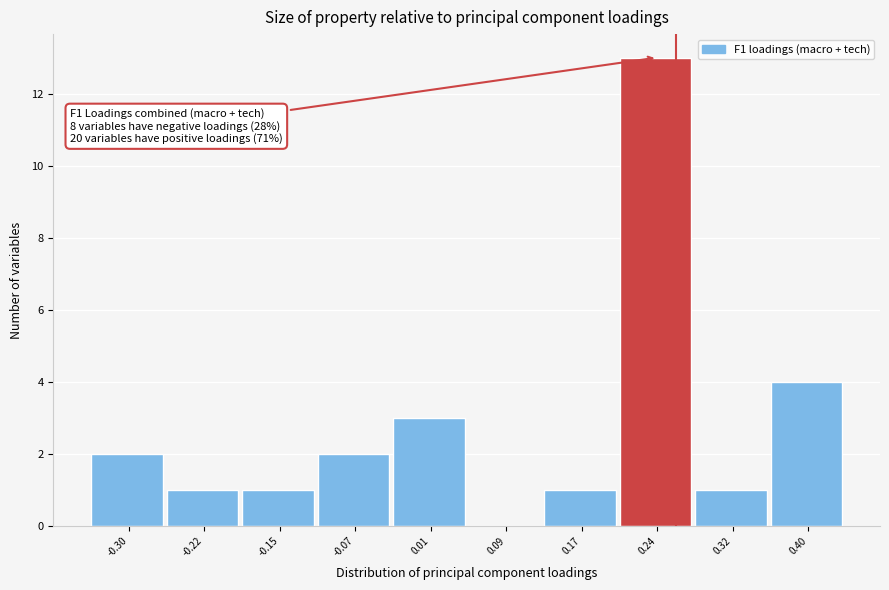

Over which range of the x-axis is the bar tallest?

0.21 to 0.28